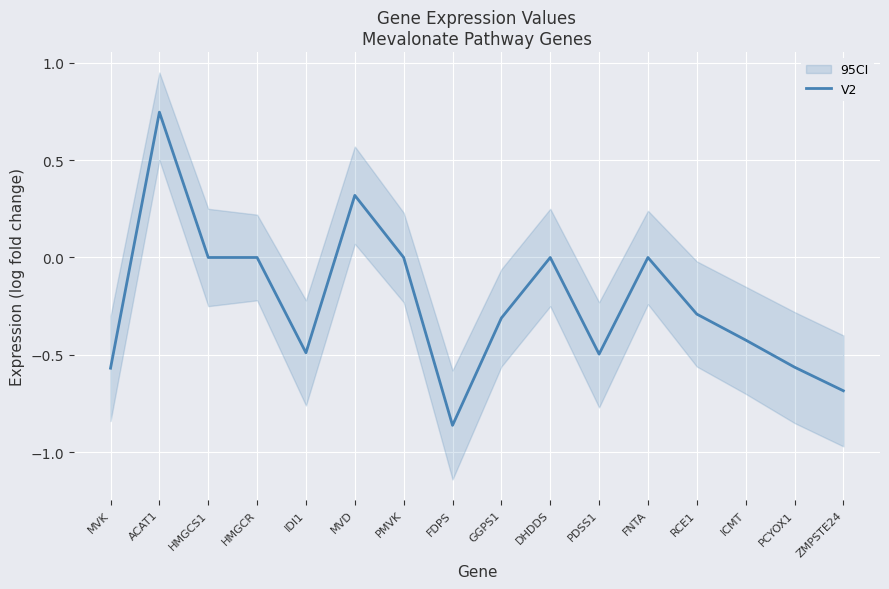

List the labels in order of value, largest first.

ACAT1, MVD, HMGCS1, HMGCR, PMVK, DHDDS, FNTA, RCE1, GGPS1, ICMT, IDI1, PDSS1, PCYOX1, MVK, ZMPSTE24, FDPS